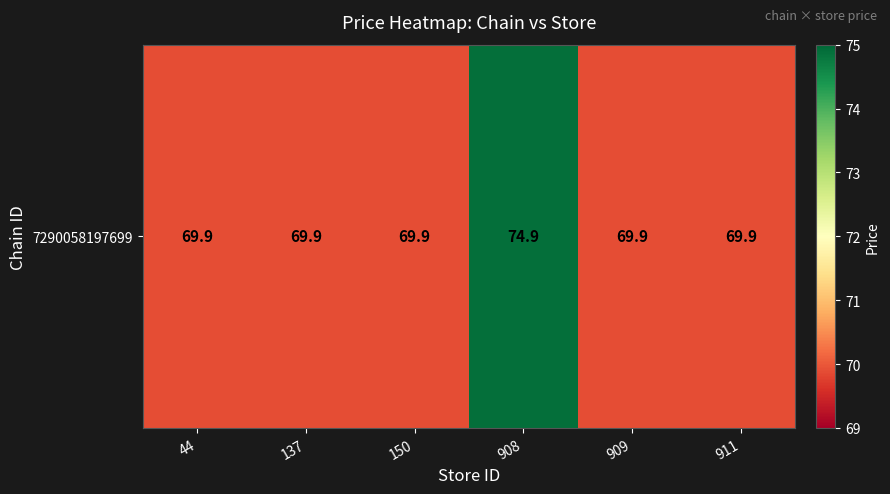

What is the approximate value at 908?

74.9